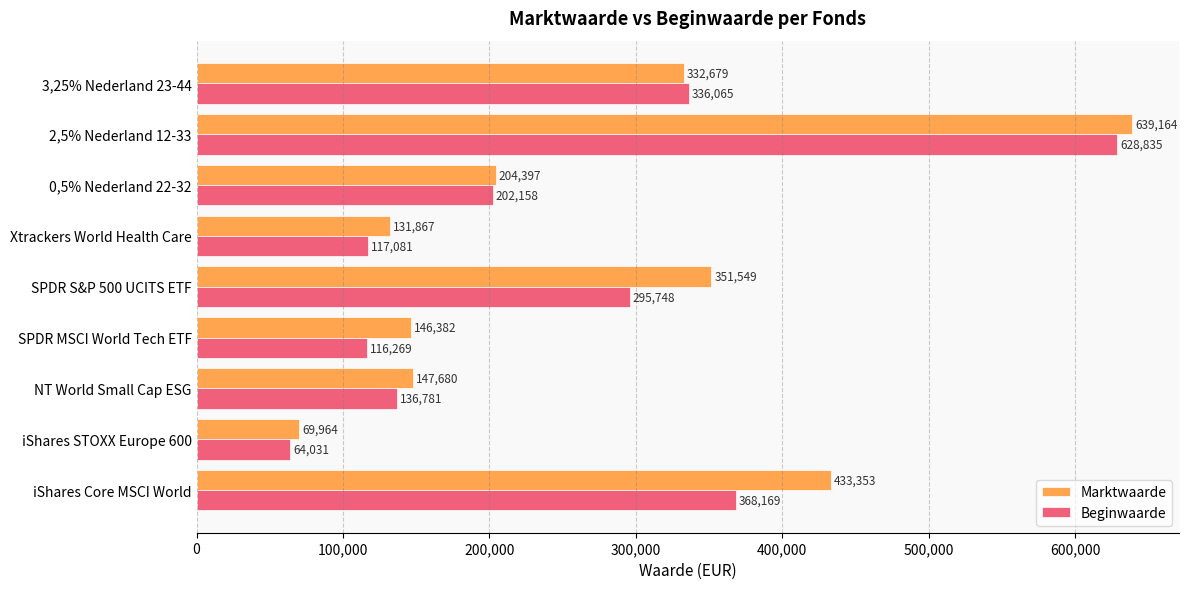

Is it true that Marktwaarde equals 69964 at iShares STOXX Europe 600?

True